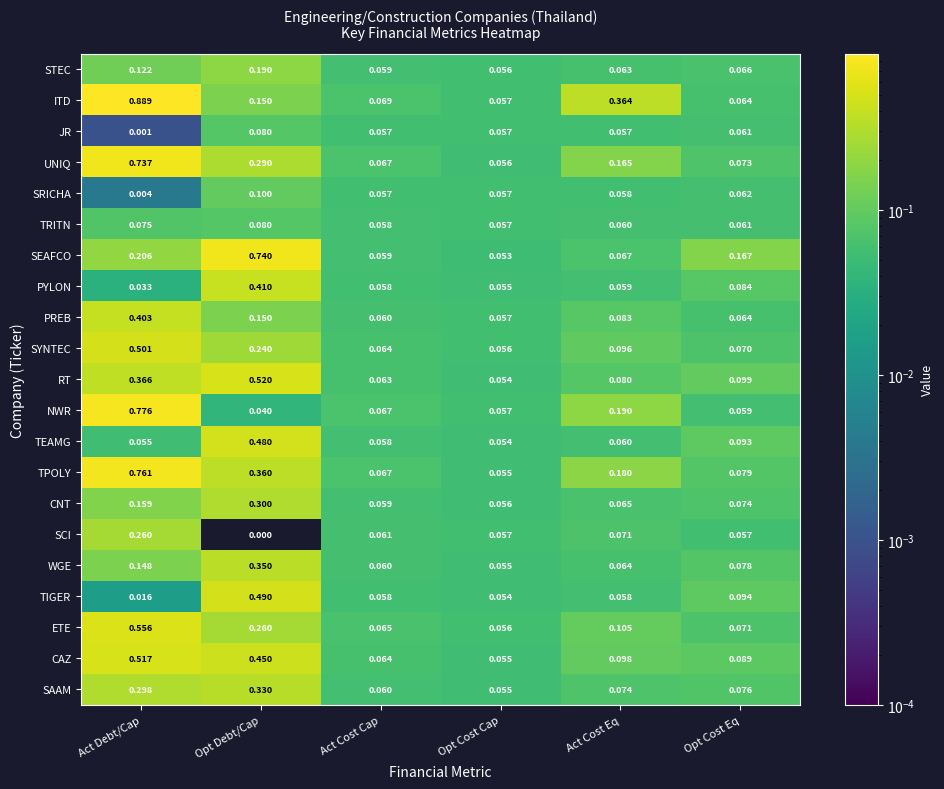

Where is UNIQ nearest to the value 0?

Opt Cost Cap